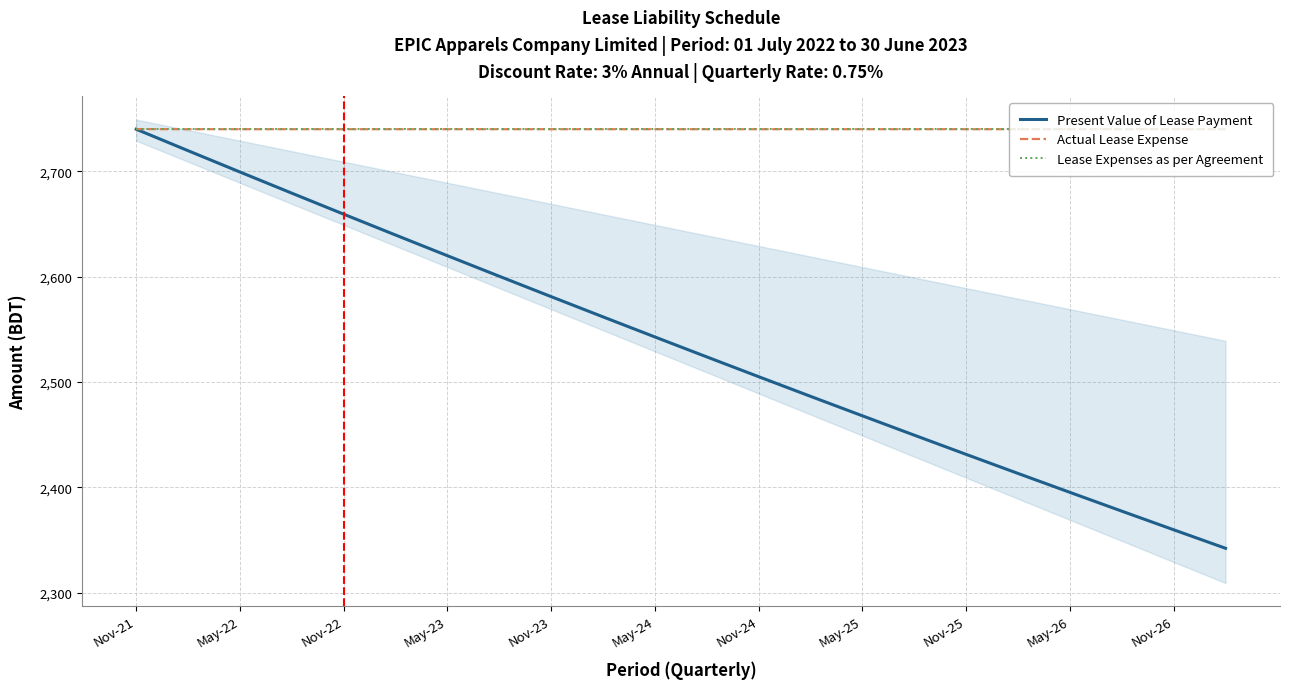

What are all the series names shown in the legend?

Present Value of Lease Payment, Actual Lease Expense, Lease Expenses as per Agreement